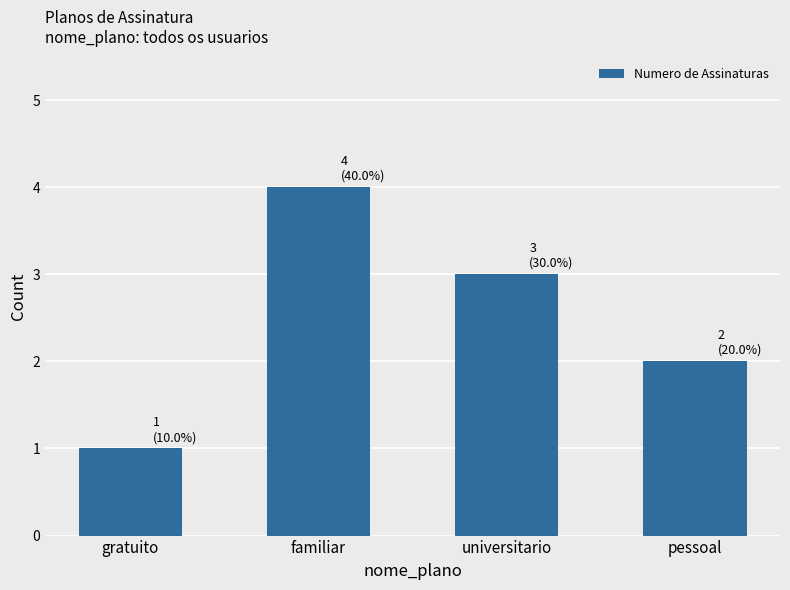

The value at gratuito is 1. True or false?

True